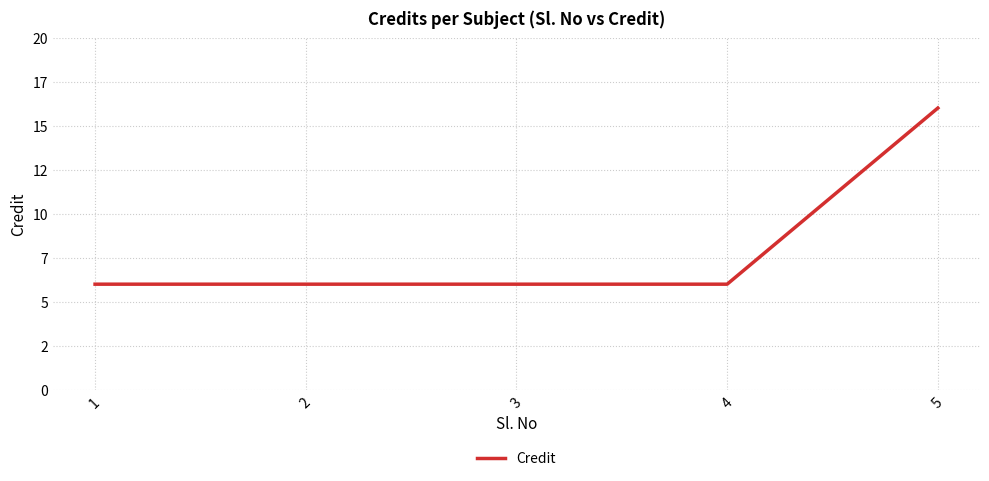

True or false: the data has more than 2 interior local peaks.

False